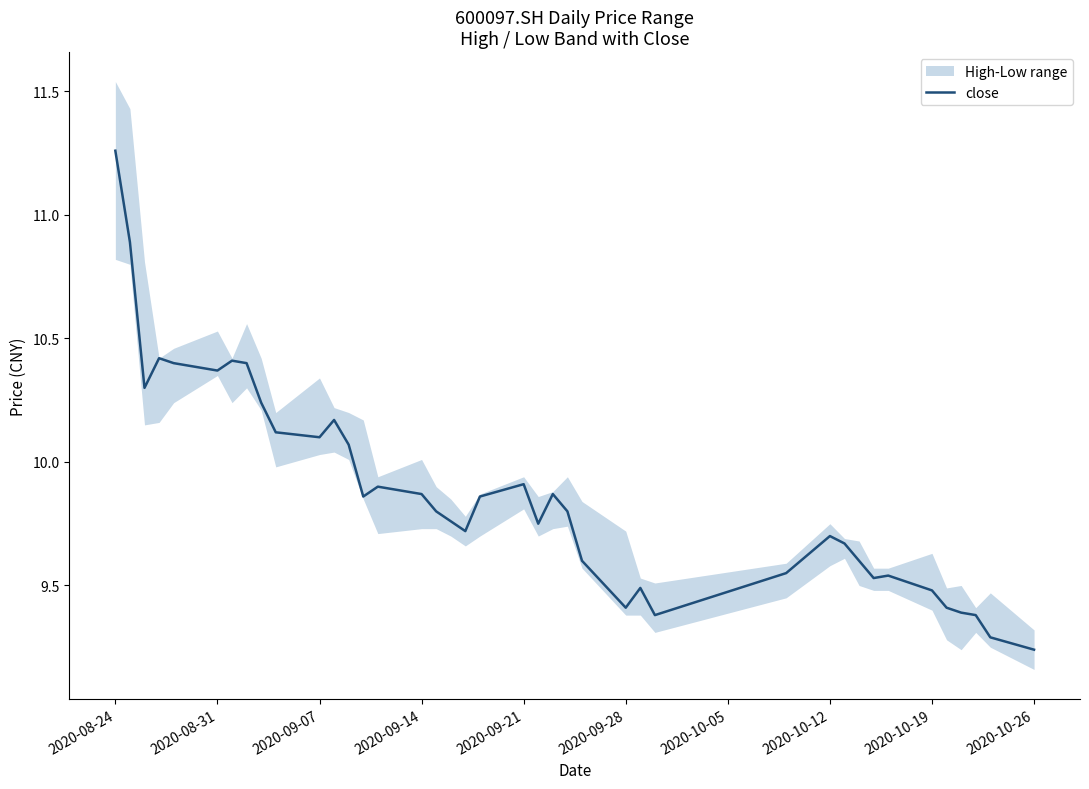

Is it true that close equals 9.7 at 2020-10-12?

True